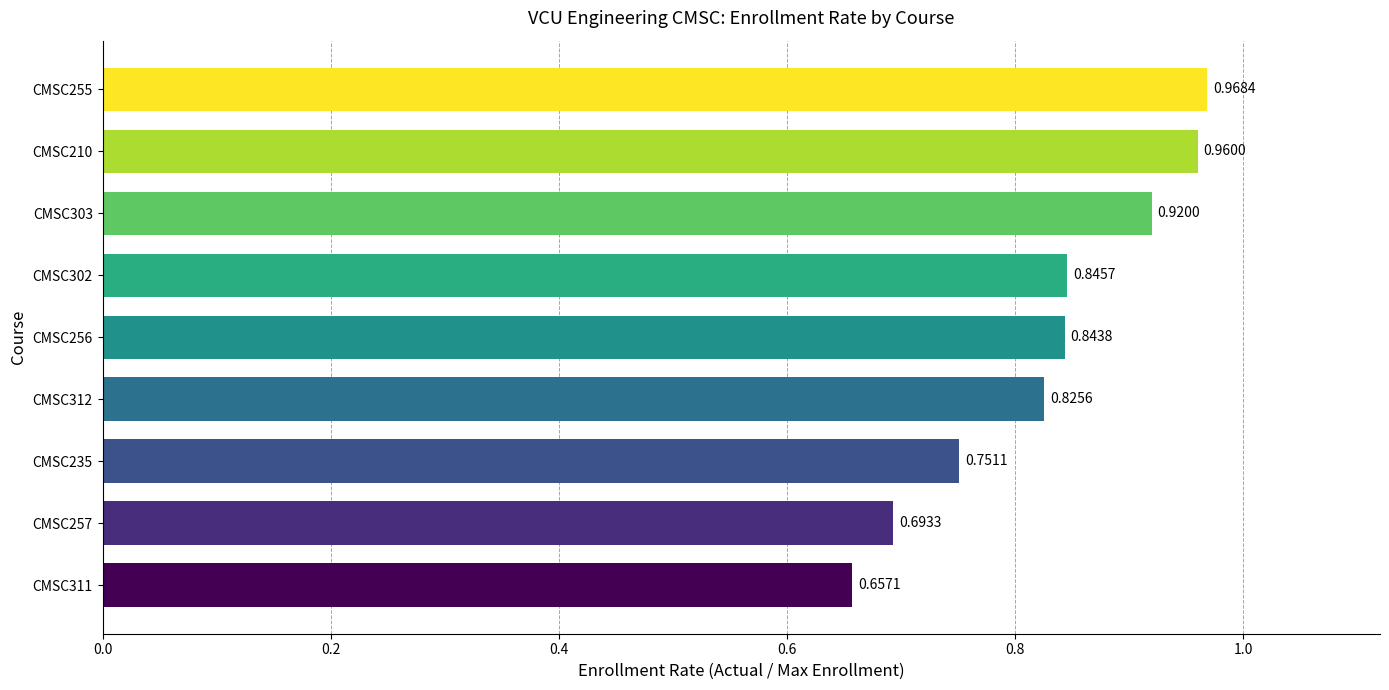

List the labels in order of value, largest first.

CMSC255, CMSC210, CMSC303, CMSC302, CMSC256, CMSC312, CMSC235, CMSC257, CMSC311